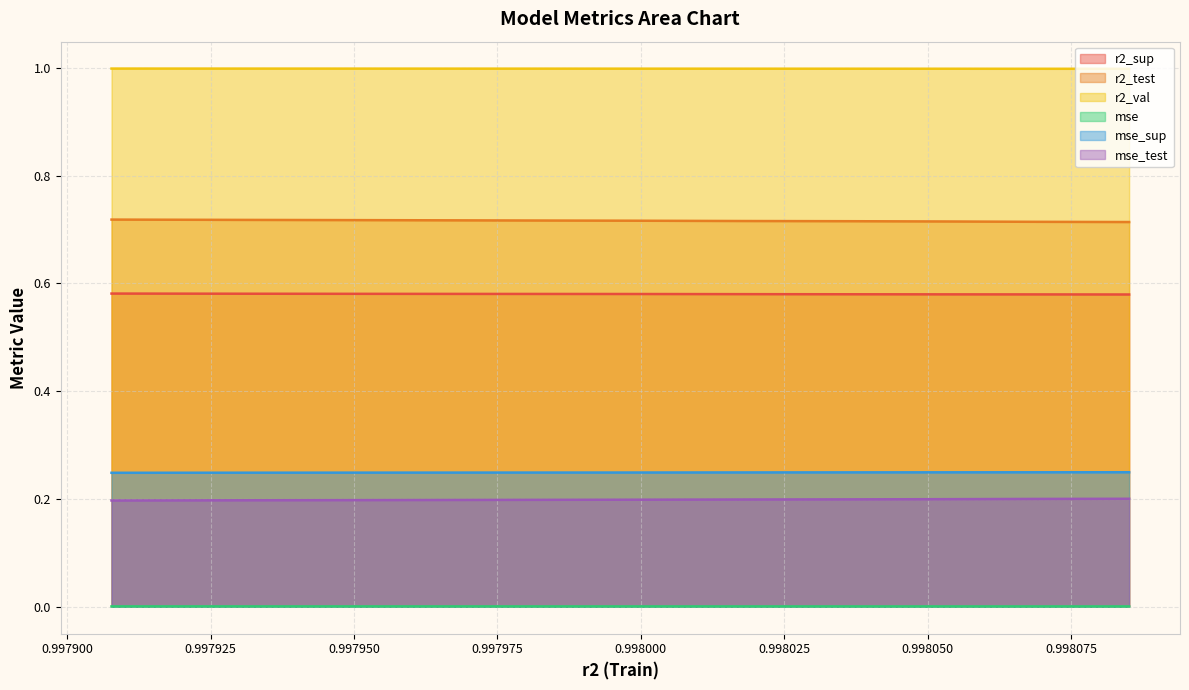

Reading left to right, extract all data points from this chart.

r2_sup: 0.6	0.6	0.6	0.6	0.6	0.6	0.6	0.6	0.6	0.6
r2_test: 0.7	0.7	0.7	0.7	0.7	0.7	0.7	0.7	0.7	0.7
r2_val: 1.0	1.0	1.0	1.0	1.0	1.0	1.0	1.0	1.0	1.0
mse: 0.0	0.0	0.0	0.0	0.0	0.0	0.0	0.0	0.0	0.0
mse_sup: 0.2	0.2	0.2	0.2	0.2	0.2	0.2	0.2	0.2	0.2
mse_test: 0.2	0.2	0.2	0.2	0.2	0.2	0.2	0.2	0.2	0.2